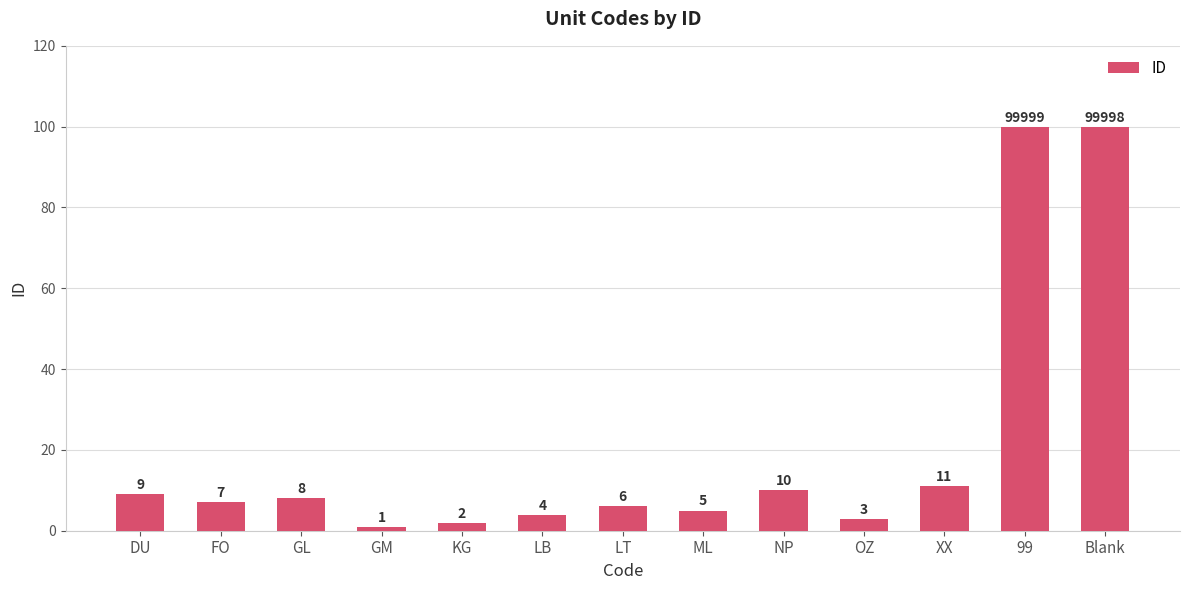

Reading right to left, list all the values displayed in this chart.

Blank=100	99=100	XX=11	OZ=3	NP=10	ML=5	LT=6	LB=4	KG=2	GM=1	GL=8	FO=7	DU=9